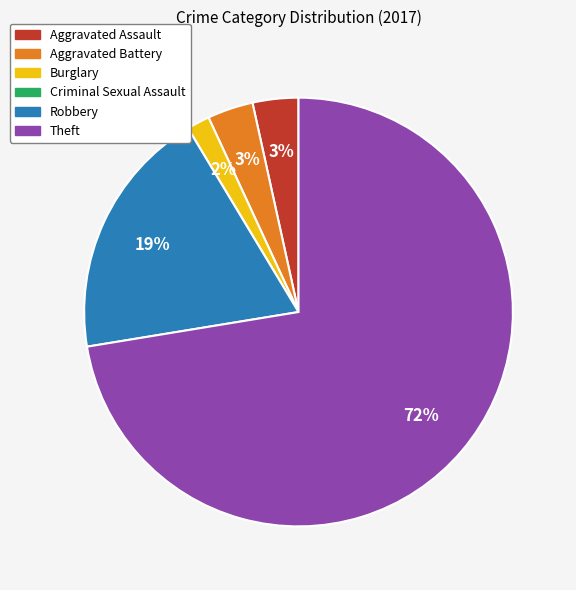

Which category has the biggest portion of the pie?

Theft